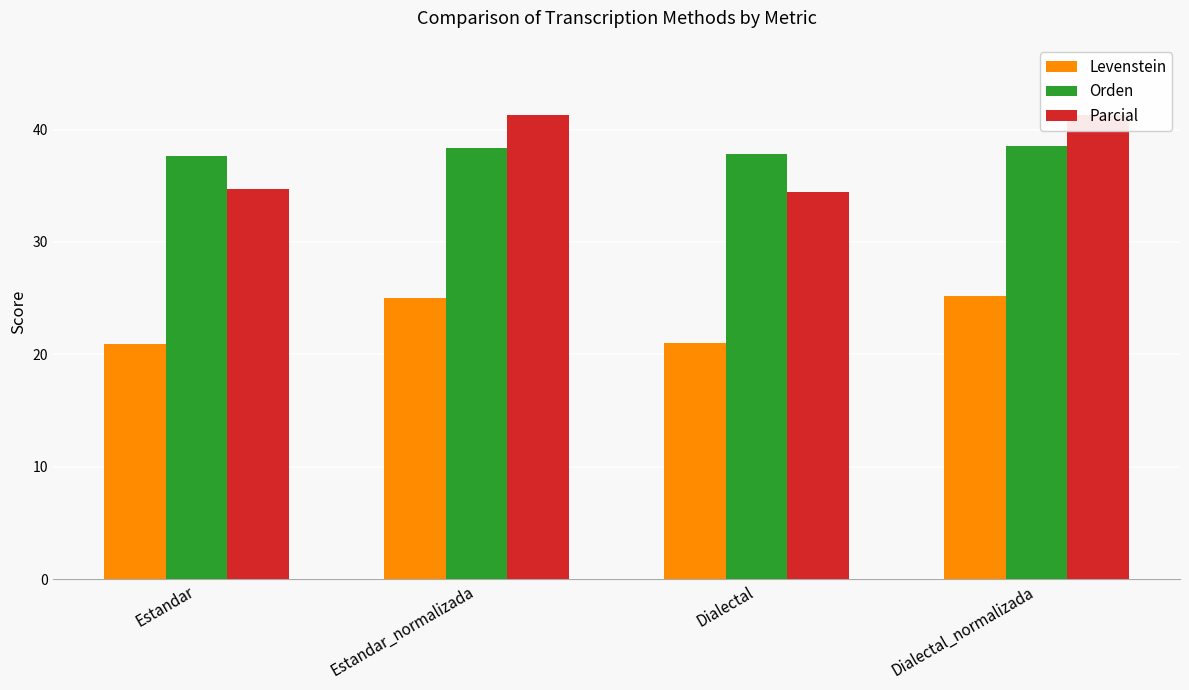

How many bars are there in each group?

3